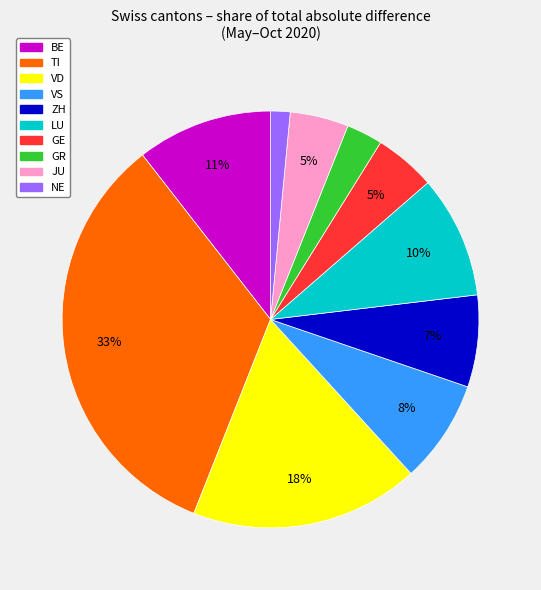

True or false: ZH accounts for 7% of the total.

True